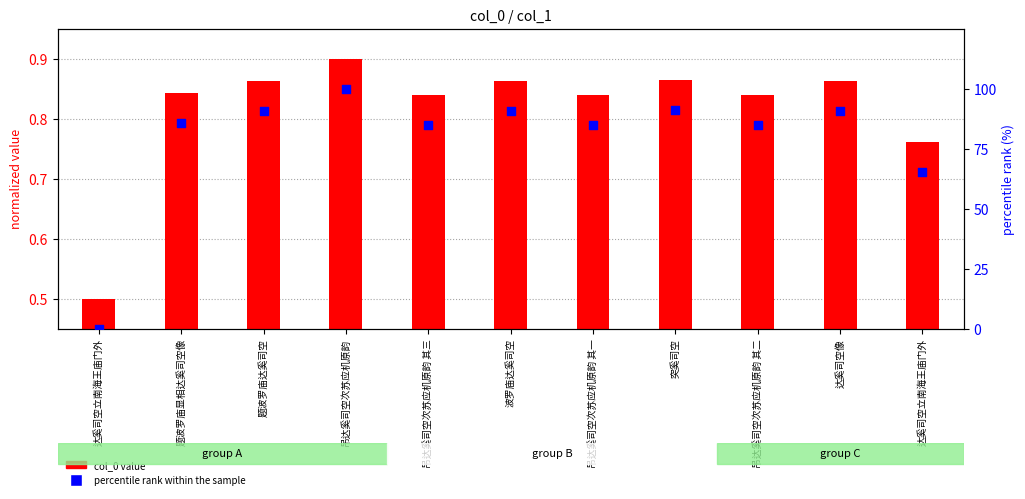

Which series has the largest total across all categories?

percentile rank within the sample